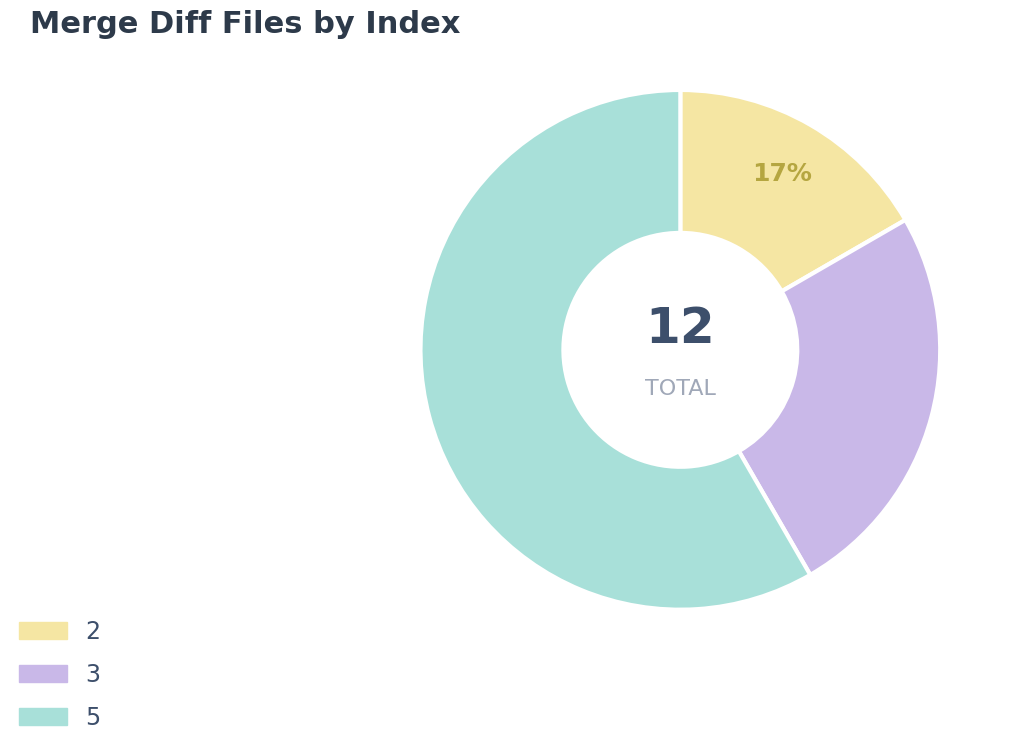

To the nearest percent, what percentage of the pie is 2?

17%